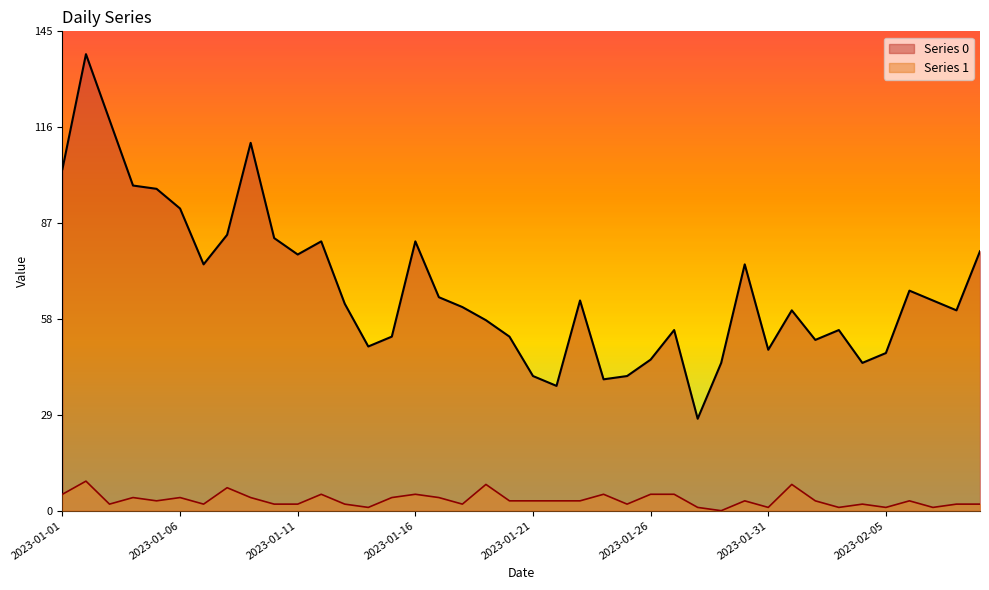

Where is Series 0 nearest to the value 83?

2023-01-10